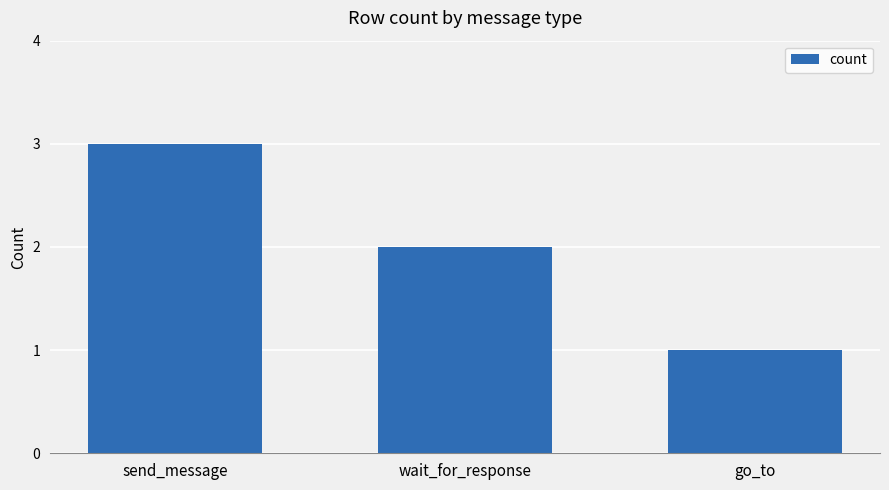

What is the value of the 1st bar from the left?

3